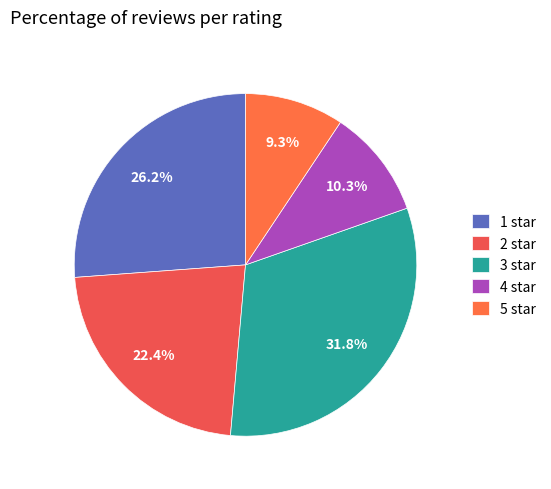

True or false: 5 star accounts for 1% of the total.

False